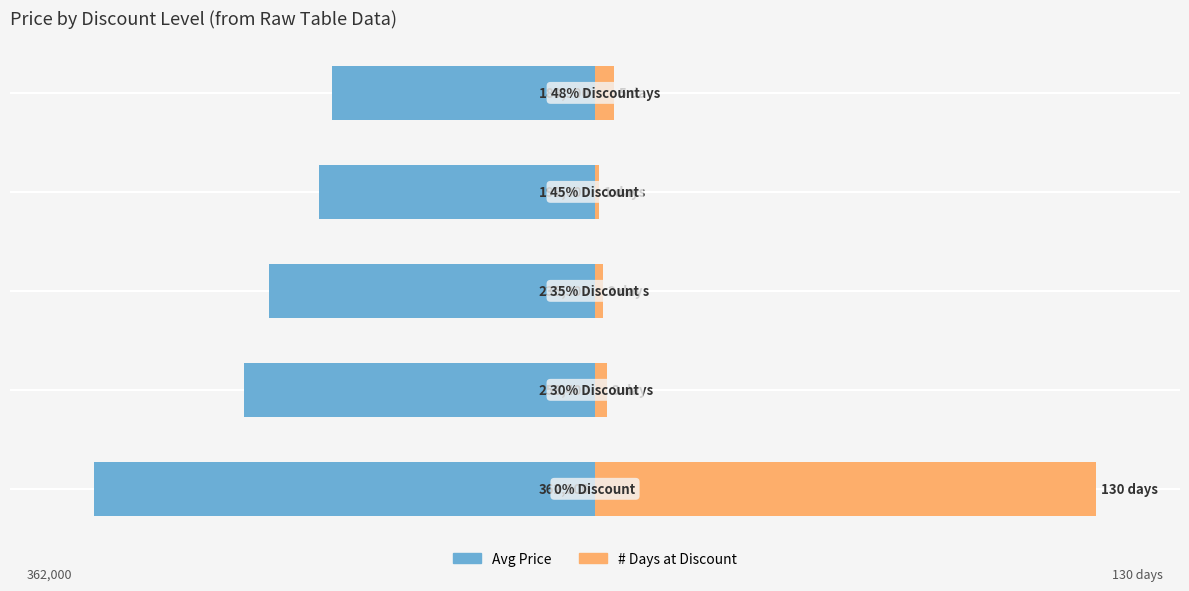

How many bars are there in each group?

2